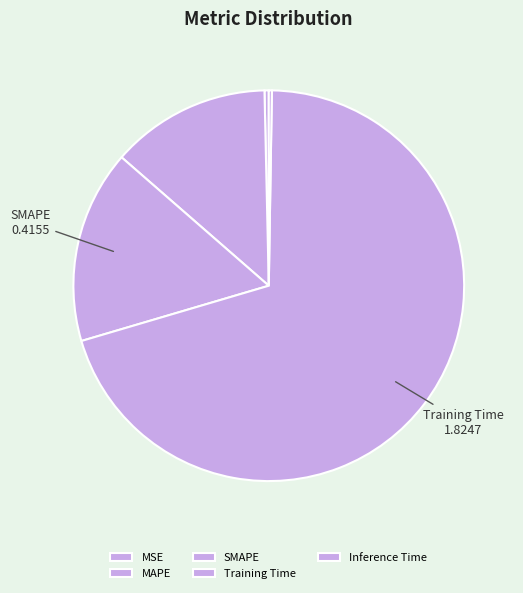

To the nearest percent, what percentage of the pie is MAPE?

13%